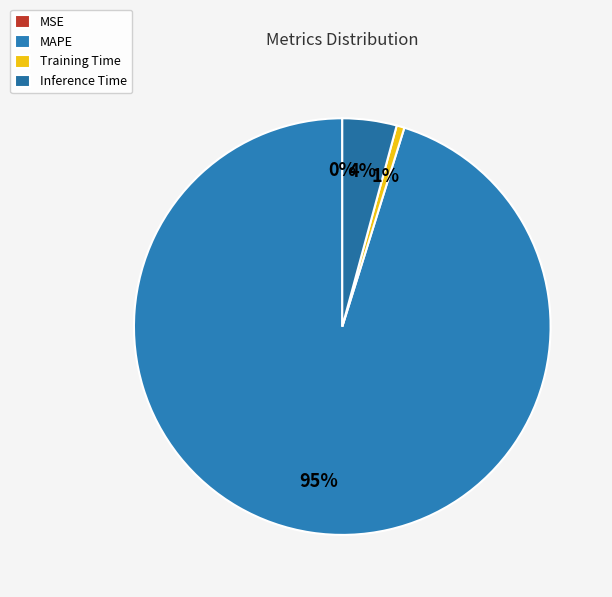

Does MAPE represent more than half of the total?

Yes